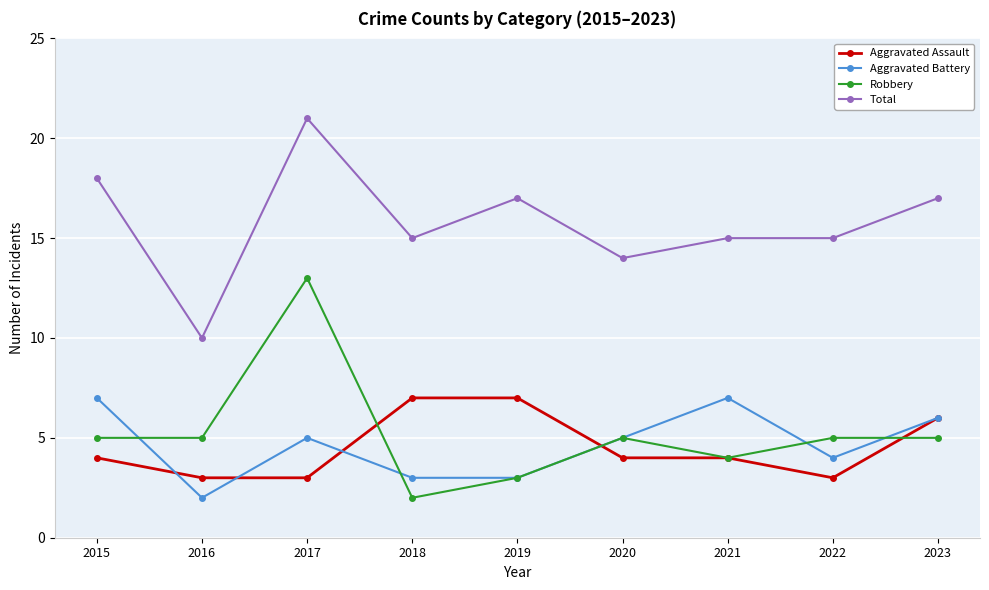

What is the difference between the highest and lowest values at 2023?

12